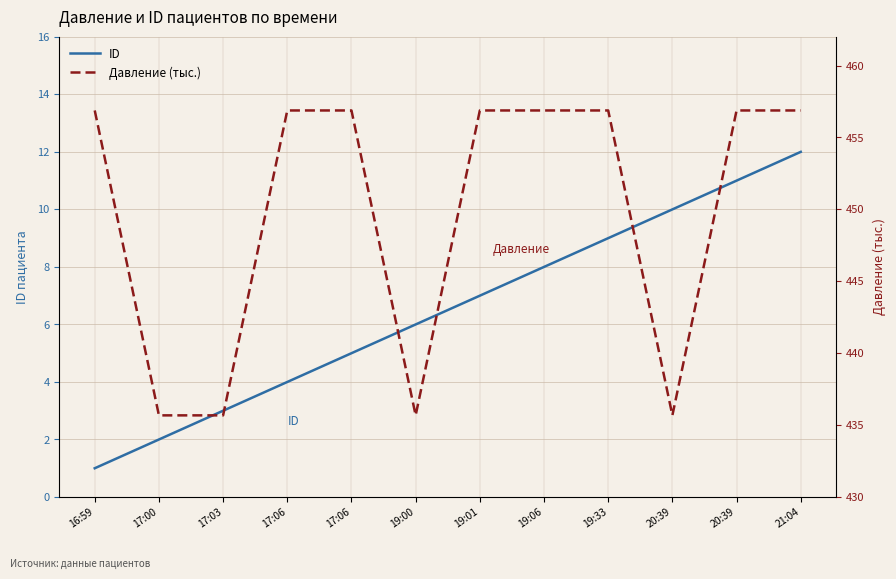

Does the chart display data point markers on the line(s)?

No